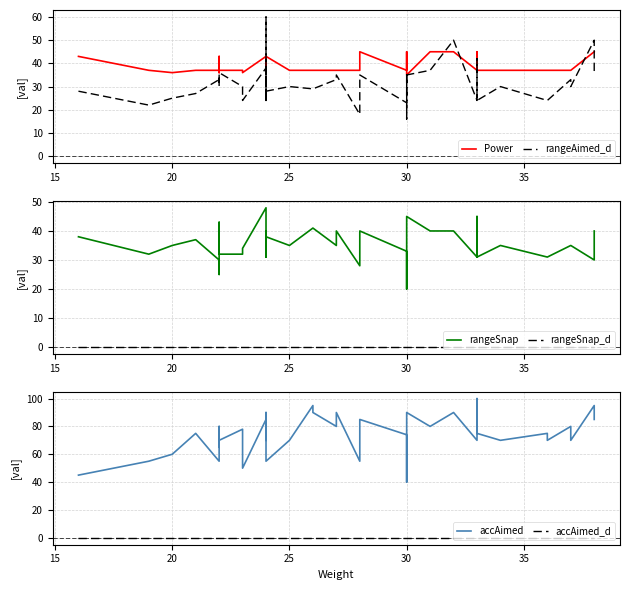

What is the minimum value for accAimed?

40